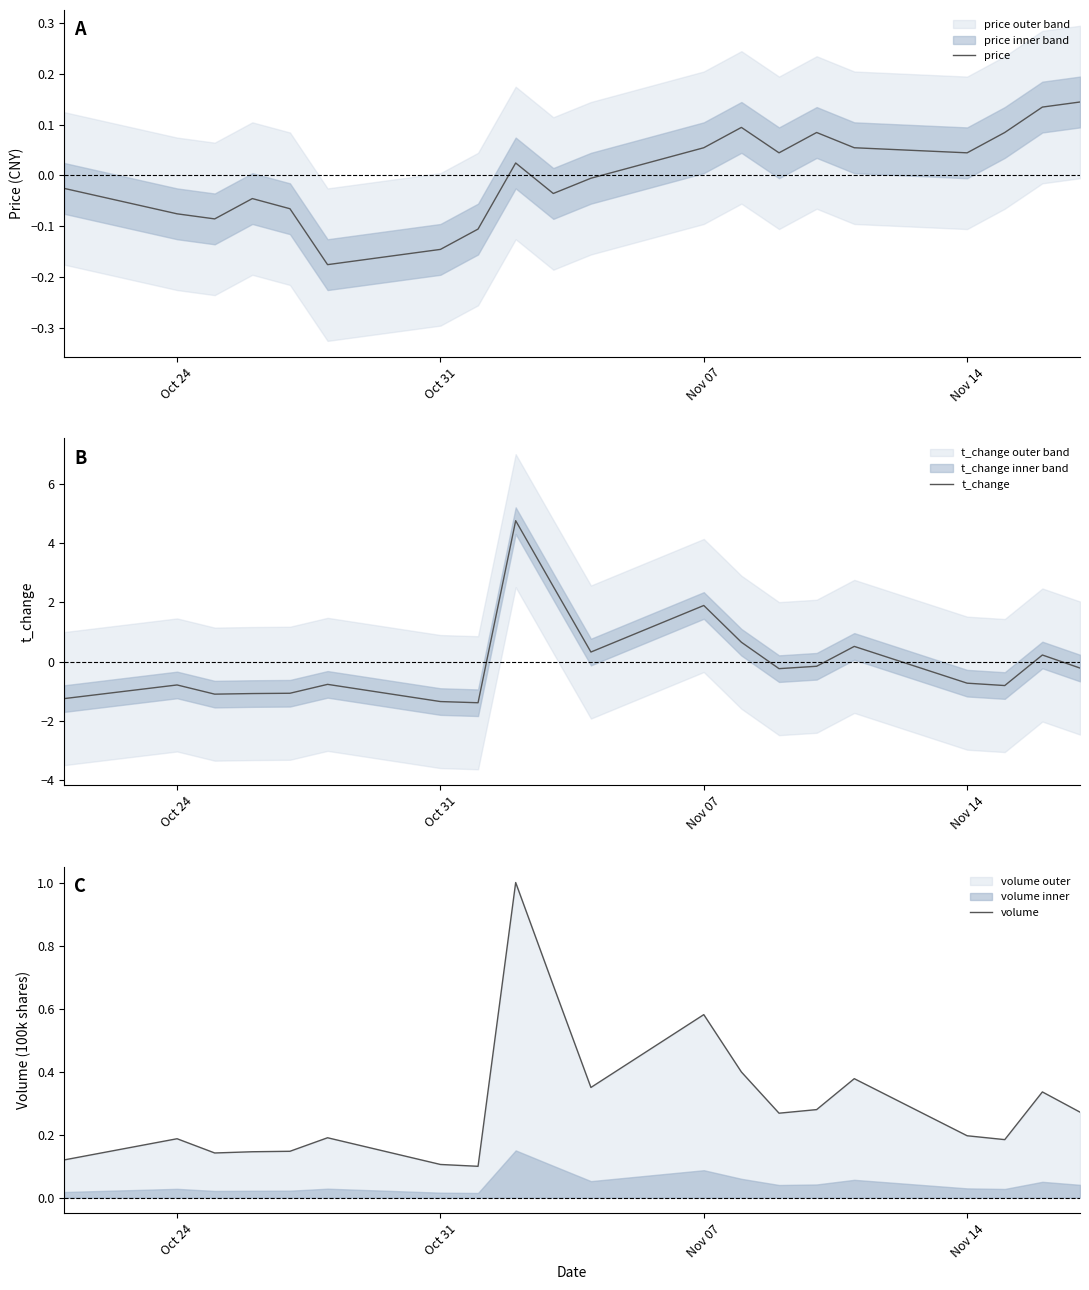

What is the difference between the maximum and minimum values in the t_change series?

6.1